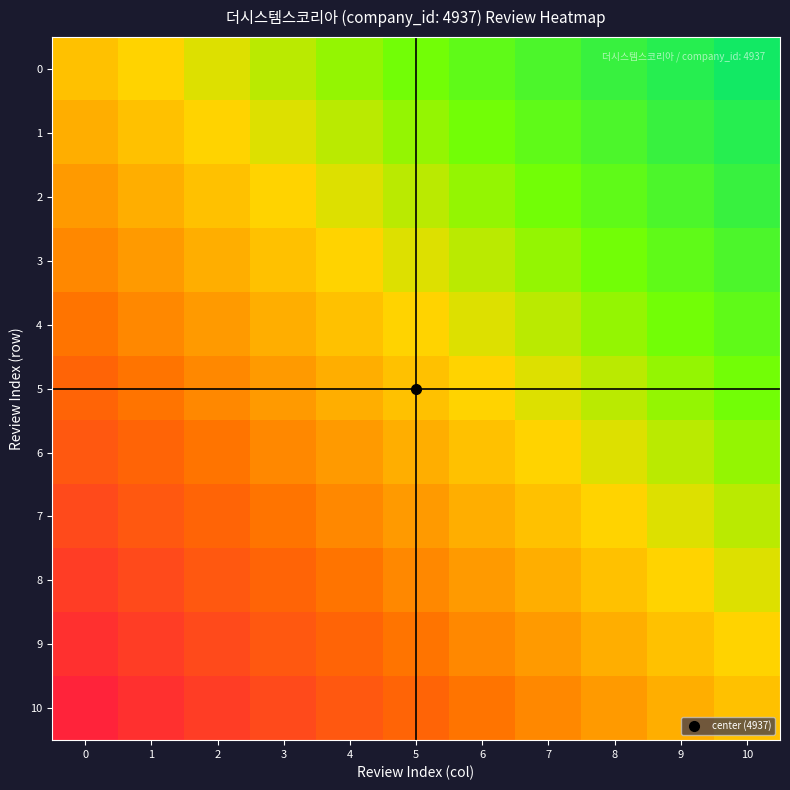

Reading left to right, transcribe all the data shown in this chart.

0: 0=0.0	1=0.1	2=0.2	3=0.3	4=0.4	5=0.5	6=0.5	7=0.6	8=0.7	9=0.8	10=0.9
1: 0=-0.1	1=0.0	2=0.1	3=0.2	4=0.3	5=0.4	6=0.5	7=0.5	8=0.6	9=0.7	10=0.8
2: 0=-0.2	1=-0.1	2=0.0	3=0.1	4=0.2	5=0.3	6=0.4	7=0.5	8=0.5	9=0.6	10=0.7
3: 0=-0.3	1=-0.2	2=-0.1	3=0.0	4=0.1	5=0.2	6=0.3	7=0.4	8=0.5	9=0.5	10=0.6
4: 0=-0.4	1=-0.3	2=-0.2	3=-0.1	4=0.0	5=0.1	6=0.2	7=0.3	8=0.4	9=0.5	10=0.5
5: 0=-0.5	1=-0.4	2=-0.3	3=-0.2	4=-0.1	5=0.0	6=0.1	7=0.2	8=0.3	9=0.4	10=0.5
6: 0=-0.5	1=-0.5	2=-0.4	3=-0.3	4=-0.2	5=-0.1	6=0.0	7=0.1	8=0.2	9=0.3	10=0.4
7: 0=-0.6	1=-0.5	2=-0.5	3=-0.4	4=-0.3	5=-0.2	6=-0.1	7=0.0	8=0.1	9=0.2	10=0.3
8: 0=-0.7	1=-0.6	2=-0.5	3=-0.5	4=-0.4	5=-0.3	6=-0.2	7=-0.1	8=0.0	9=0.1	10=0.2
9: 0=-0.8	1=-0.7	2=-0.6	3=-0.5	4=-0.5	5=-0.4	6=-0.3	7=-0.2	8=-0.1	9=0.0	10=0.1
10: 0=-0.9	1=-0.8	2=-0.7	3=-0.6	4=-0.5	5=-0.5	6=-0.4	7=-0.3	8=-0.2	9=-0.1	10=0.0